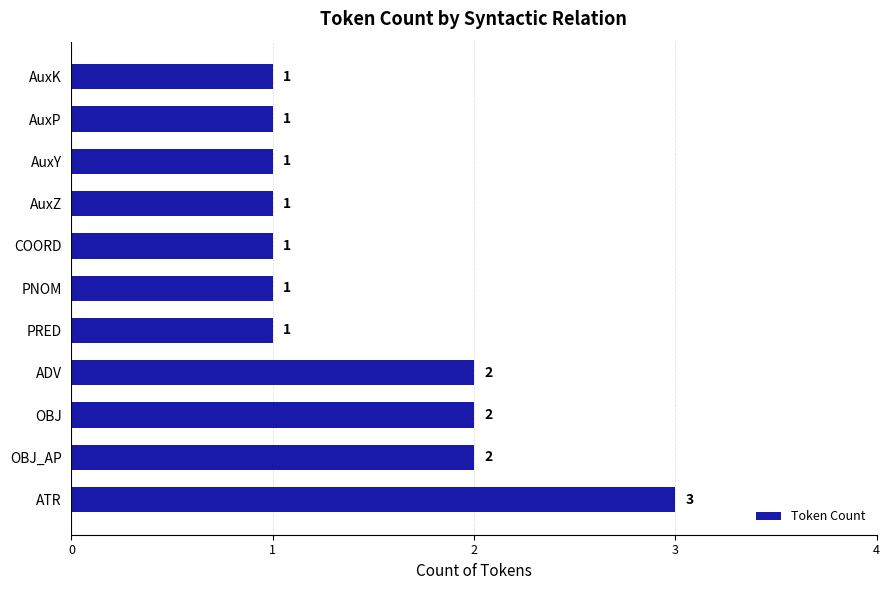

Which has a higher value, OBJ or ATR?

ATR